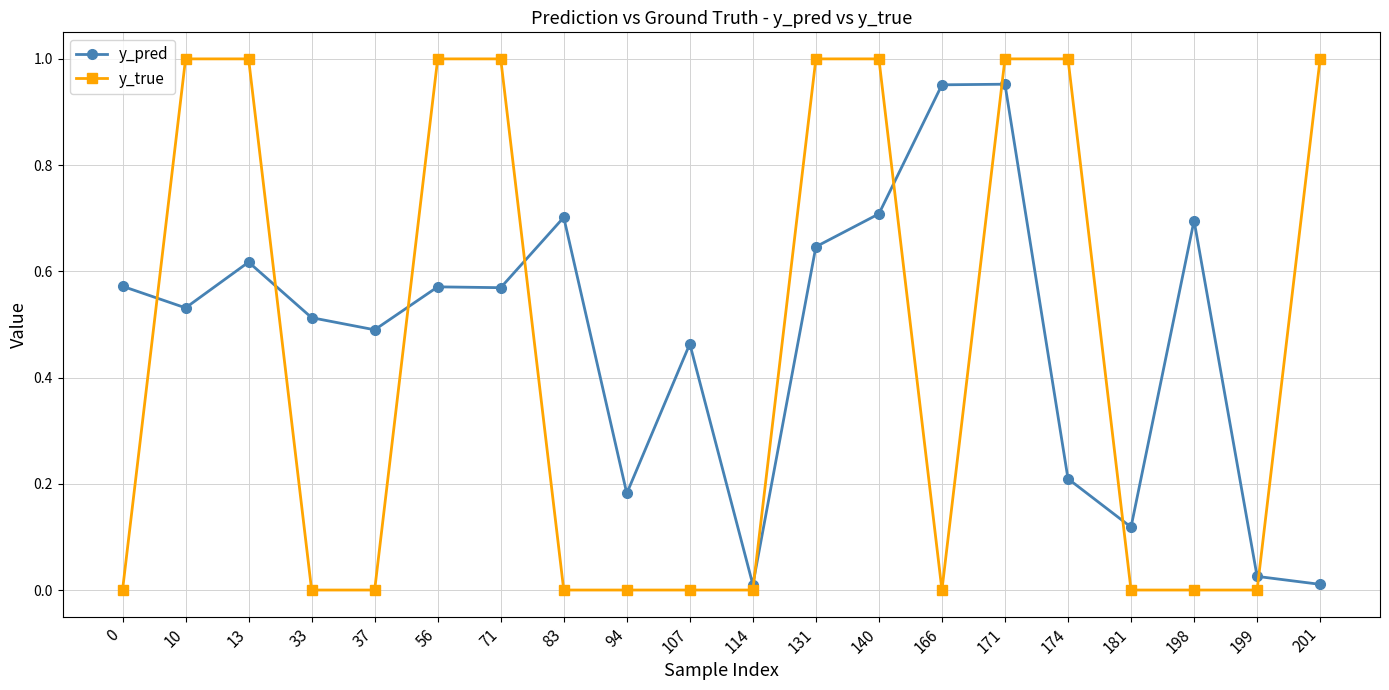

At how many categories does at least one series exceed 0?

20